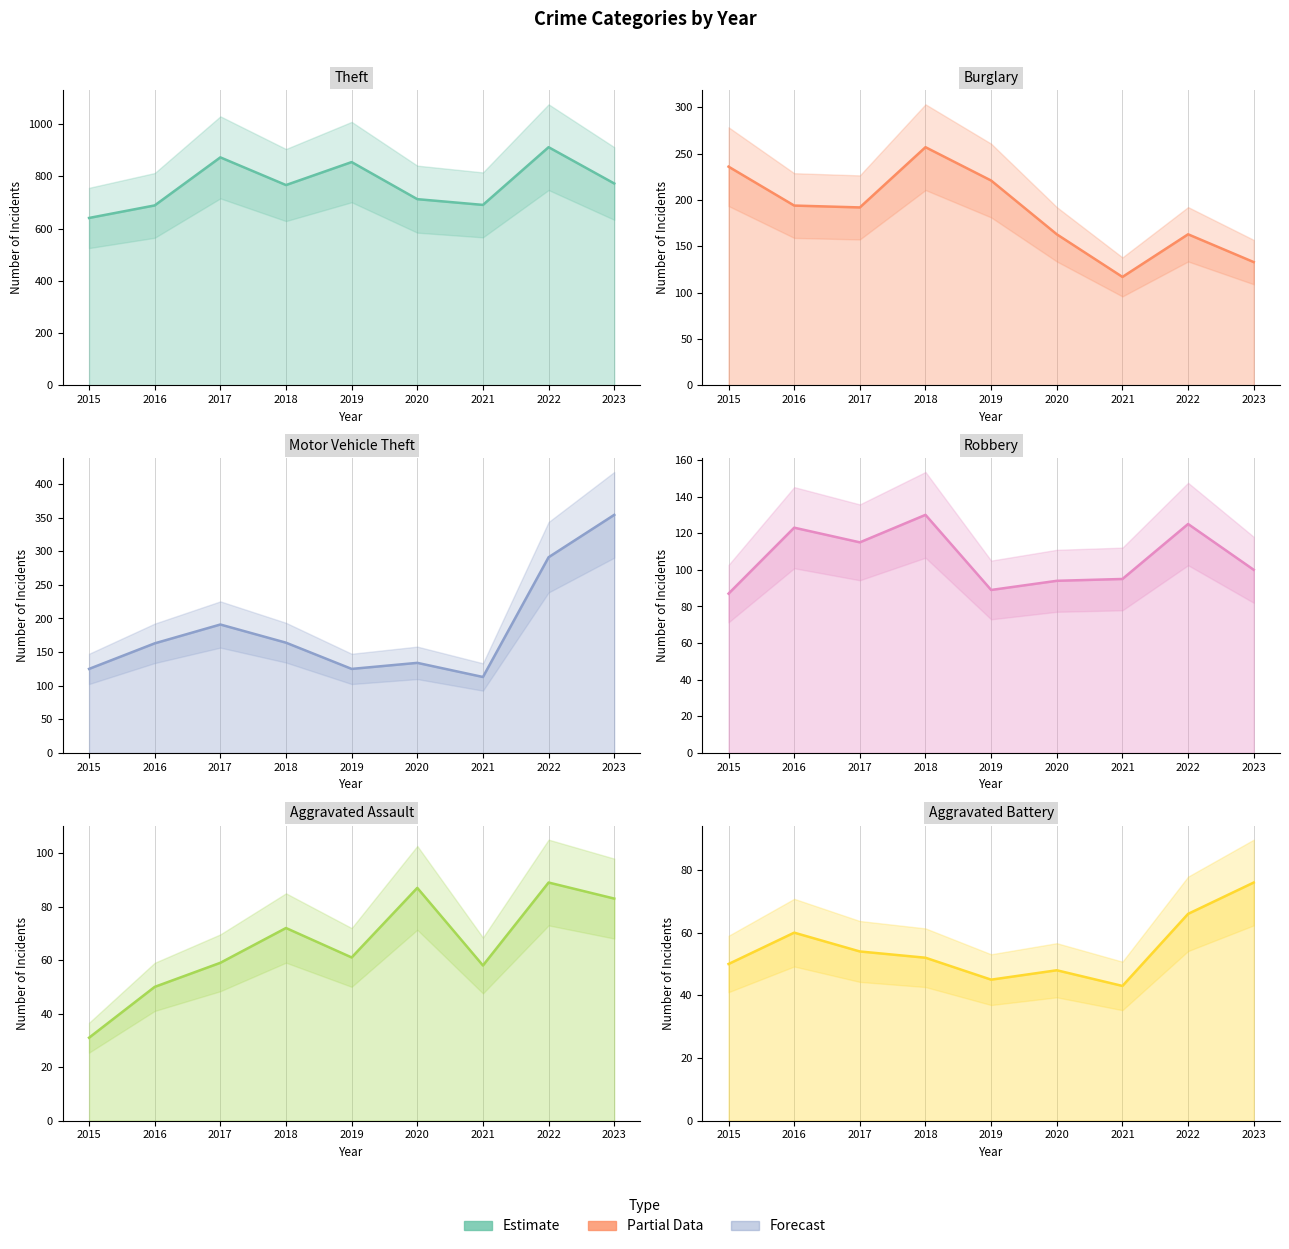

True or false: Aggravated Assault and Burglary cross at least once.

False